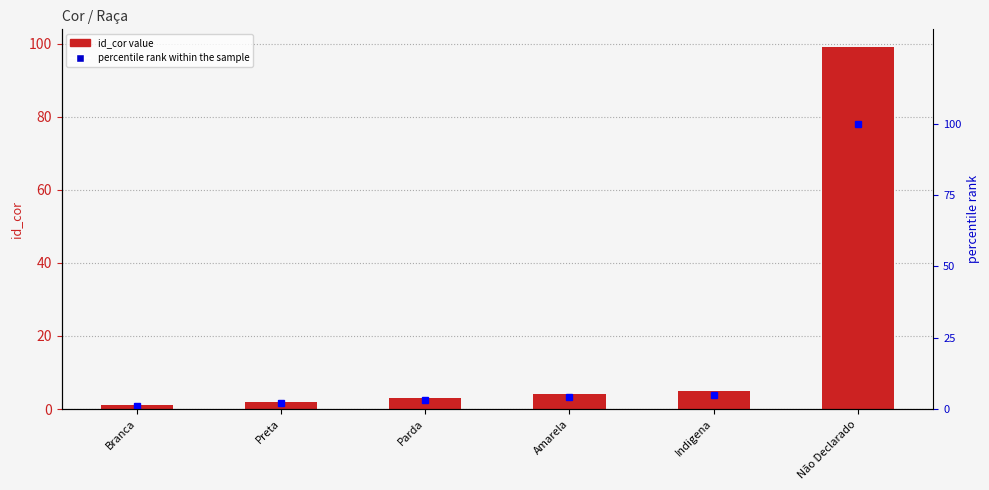

Between Branca and Não Declarado, which series saw the biggest shift?

percentile rank within the sample